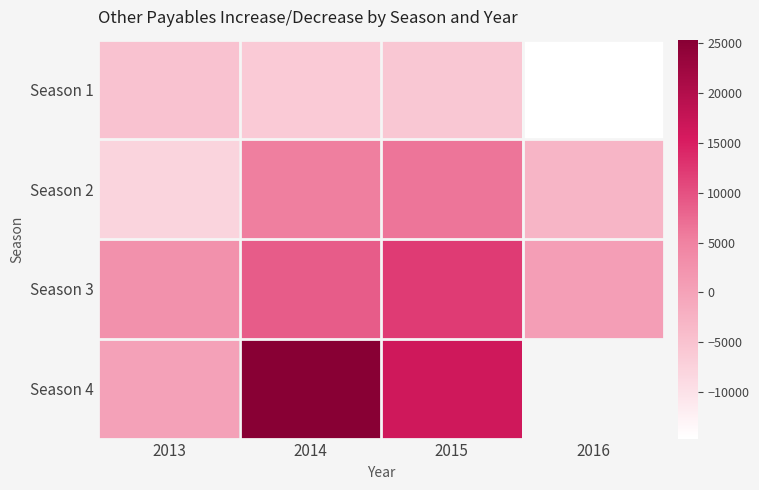

Rank the categories by Season 4 value from lowest to highest.

2013, 2015, 2014, 2016